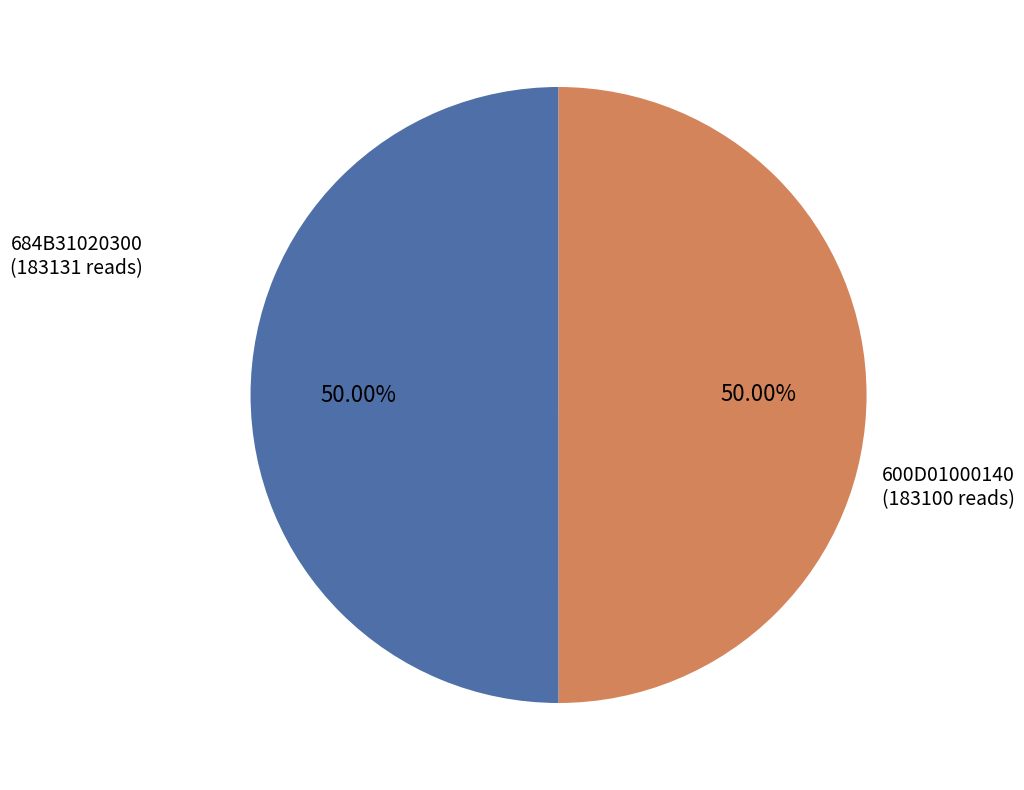

To the nearest percent, what is the average slice percentage?

50%